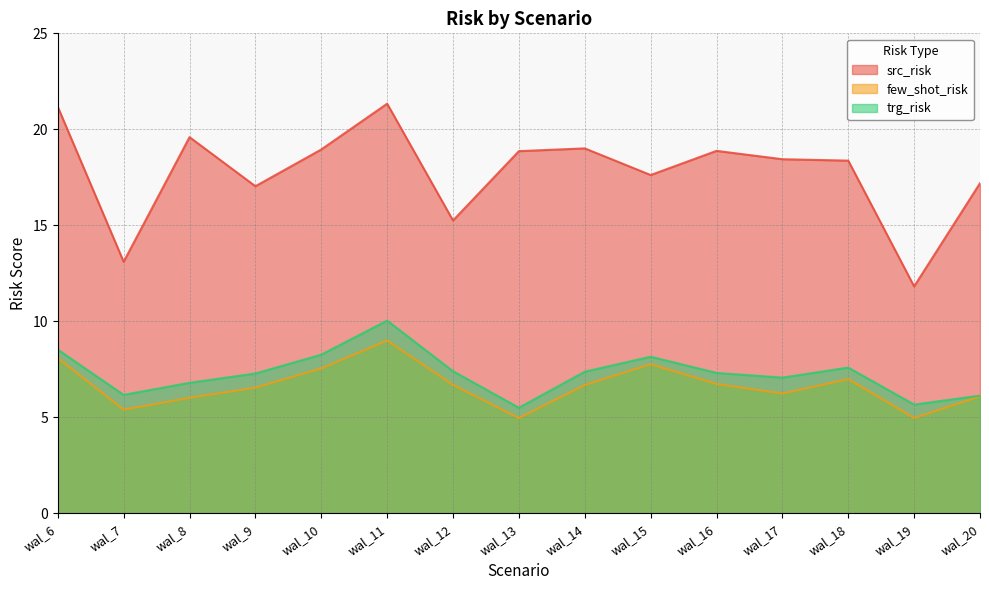

Reading left to right, transcribe all the data shown in this chart.

src_risk: 21.2	13.1	19.6	17.0	18.9	21.3	15.3	18.9	19.0	17.6	18.9	18.4	18.4	11.8	17.2
few_shot_risk: 8.1	5.4	6.0	6.5	7.5	9.0	6.7	5.0	6.7	7.8	6.7	6.2	7.0	5.0	6.1
trg_risk: 8.5	6.2	6.8	7.3	8.3	10.0	7.4	5.5	7.4	8.2	7.3	7.1	7.6	5.7	6.1